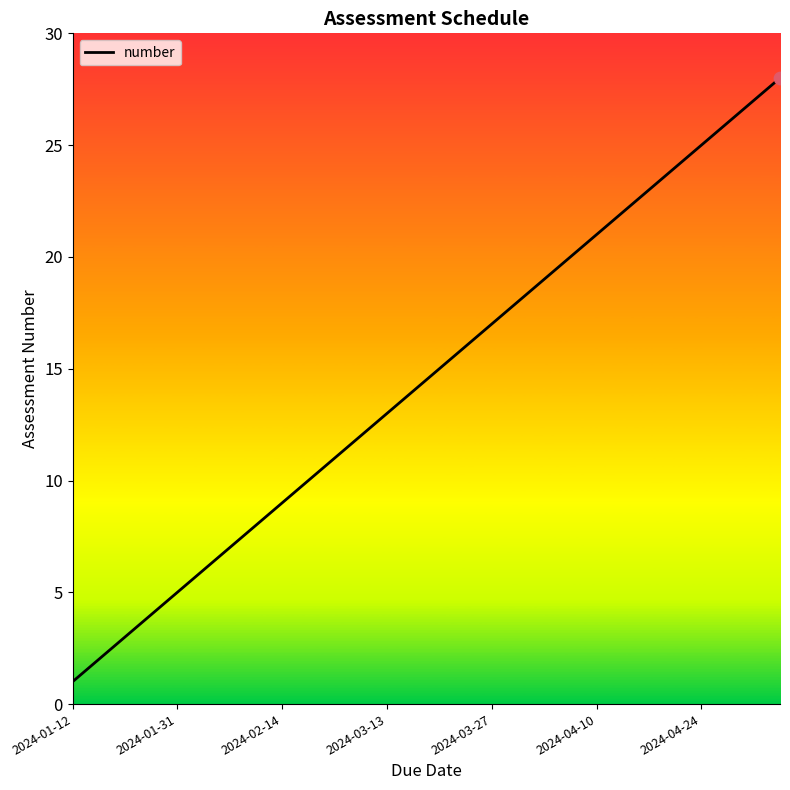

What is the difference between the maximum and minimum values?

27